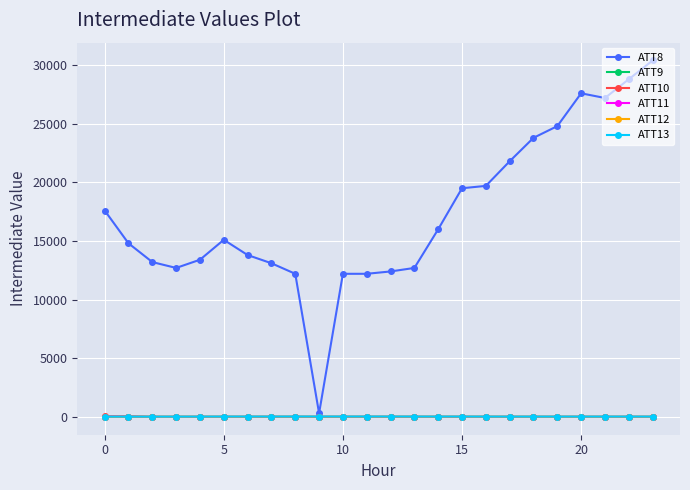

Which series has the largest total across all categories?

ATT8